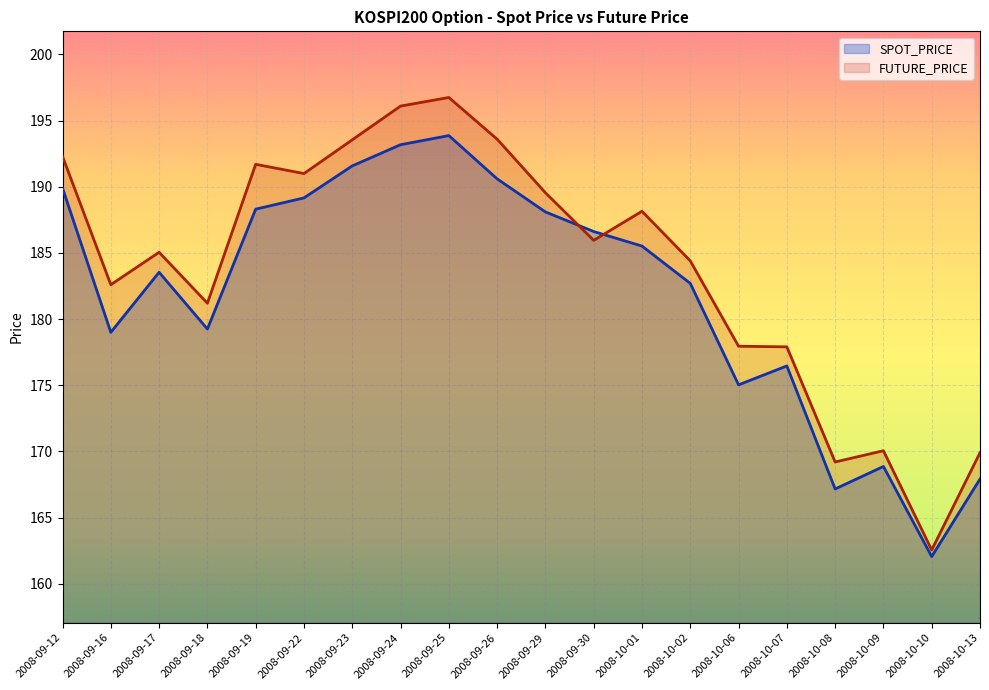

What is the difference between the SPOT_PRICE values at 2008-09-23 and 2008-10-10?

29.5